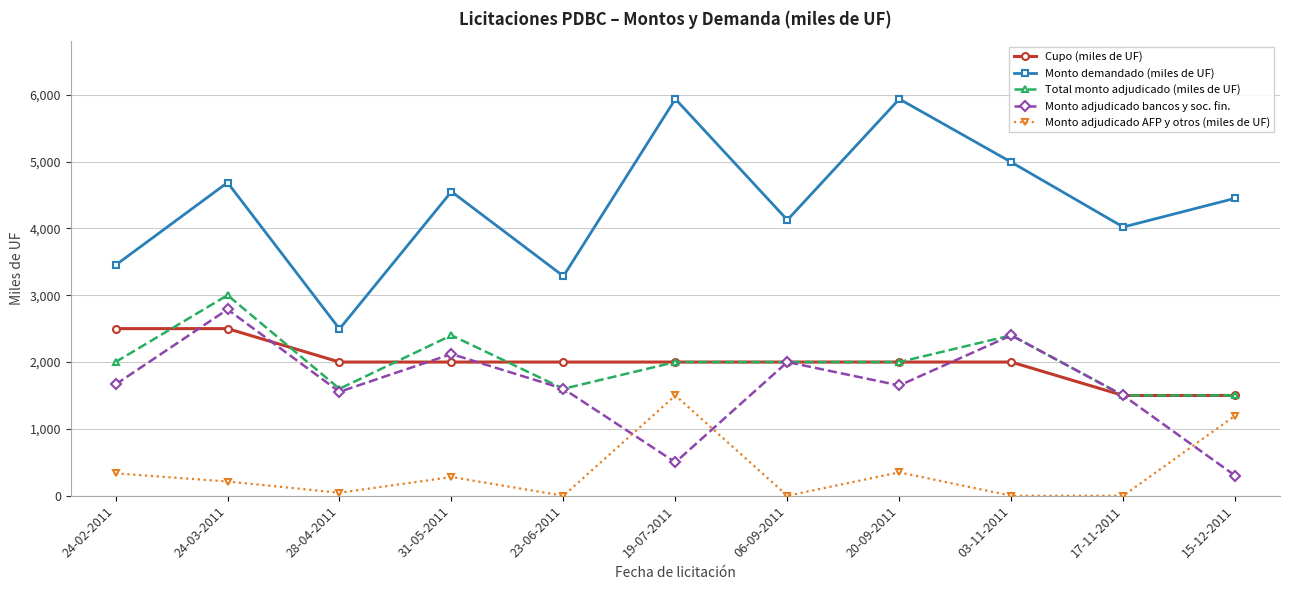

What is the value of the Total monto adjudicado (miles de UF) point at the 3rd from the left?

1600